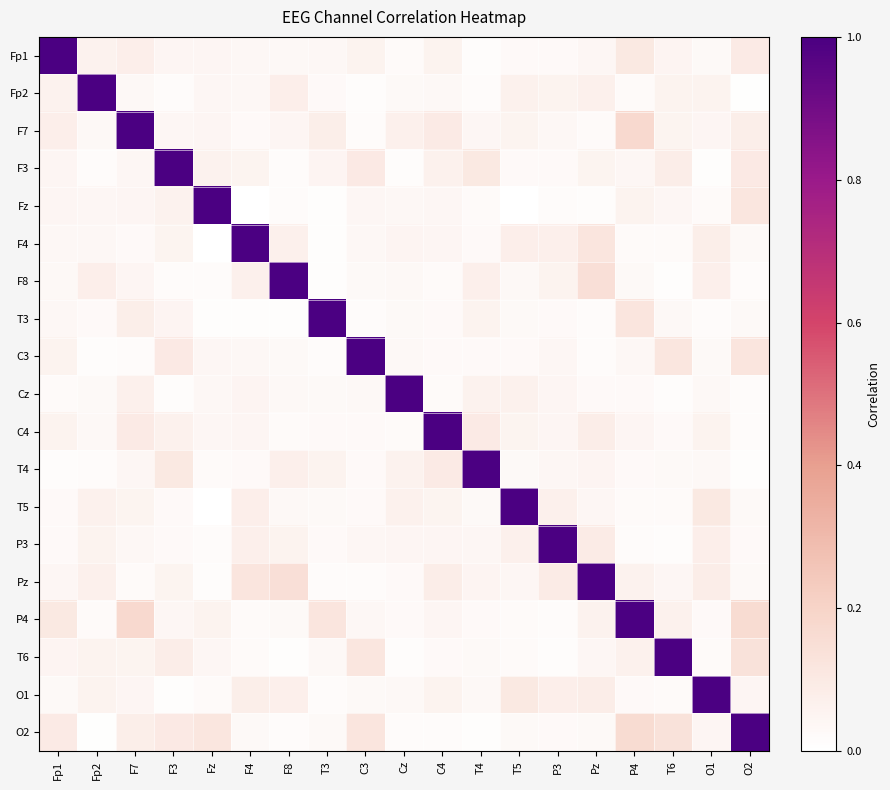

Reading left to right, what are all the values shown in this chart?

Fp1: Fp1=1.0	Fp2=0.1	F7=0.1	F3=0.0	Fz=0.0	F4=0.0	F8=0.0	T3=0.0	C3=0.1	Cz=0.0	C4=0.1	T4=0.0	T5=0.0	P3=0.0	Pz=0.0	P4=0.1	T6=0.0	O1=0.0	O2=0.1
Fp2: Fp1=0.1	Fp2=1.0	F7=0.0	F3=0.0	Fz=0.0	F4=0.0	F8=0.1	T3=0.0	C3=0.0	Cz=0.0	C4=0.0	T4=0.0	T5=0.1	P3=0.1	Pz=0.1	P4=0.0	T6=0.1	O1=0.1	O2=0.0
F7: Fp1=0.1	Fp2=0.0	F7=1.0	F3=0.0	Fz=0.0	F4=0.0	F8=0.0	T3=0.1	C3=0.0	Cz=0.1	C4=0.1	T4=0.0	T5=0.1	P3=0.0	Pz=0.0	P4=0.2	T6=0.1	O1=0.0	O2=0.1
F3: Fp1=0.0	Fp2=0.0	F7=0.0	F3=1.0	Fz=0.1	F4=0.1	F8=0.0	T3=0.0	C3=0.1	Cz=0.0	C4=0.1	T4=0.1	T5=0.0	P3=0.0	Pz=0.1	P4=0.0	T6=0.1	O1=0.0	O2=0.1
Fz: Fp1=0.0	Fp2=0.0	F7=0.0	F3=0.1	Fz=1.0	F4=0.0	F8=0.0	T3=0.0	C3=0.0	Cz=0.0	C4=0.0	T4=0.0	T5=0.0	P3=0.0	Pz=0.0	P4=0.1	T6=0.0	O1=0.0	O2=0.1
F4: Fp1=0.0	Fp2=0.0	F7=0.0	F3=0.1	Fz=0.0	F4=1.0	F8=0.1	T3=0.0	C3=0.0	Cz=0.0	C4=0.0	T4=0.0	T5=0.1	P3=0.1	Pz=0.1	P4=0.0	T6=0.0	O1=0.1	O2=0.0
F8: Fp1=0.0	Fp2=0.1	F7=0.0	F3=0.0	Fz=0.0	F4=0.1	F8=1.0	T3=0.0	C3=0.0	Cz=0.0	C4=0.0	T4=0.1	T5=0.0	P3=0.1	Pz=0.1	P4=0.0	T6=0.0	O1=0.1	O2=0.0
T3: Fp1=0.0	Fp2=0.0	F7=0.1	F3=0.0	Fz=0.0	F4=0.0	F8=0.0	T3=1.0	C3=0.0	Cz=0.0	C4=0.0	T4=0.1	T5=0.0	P3=0.0	Pz=0.0	P4=0.1	T6=0.0	O1=0.0	O2=0.0
C3: Fp1=0.1	Fp2=0.0	F7=0.0	F3=0.1	Fz=0.0	F4=0.0	F8=0.0	T3=0.0	C3=1.0	Cz=0.0	C4=0.0	T4=0.0	T5=0.0	P3=0.0	Pz=0.0	P4=0.0	T6=0.1	O1=0.0	O2=0.1
Cz: Fp1=0.0	Fp2=0.0	F7=0.1	F3=0.0	Fz=0.0	F4=0.0	F8=0.0	T3=0.0	C3=0.0	Cz=1.0	C4=0.0	T4=0.1	T5=0.1	P3=0.0	Pz=0.0	P4=0.0	T6=0.0	O1=0.0	O2=0.0
C4: Fp1=0.1	Fp2=0.0	F7=0.1	F3=0.1	Fz=0.0	F4=0.0	F8=0.0	T3=0.0	C3=0.0	Cz=0.0	C4=1.0	T4=0.1	T5=0.1	P3=0.0	Pz=0.1	P4=0.0	T6=0.0	O1=0.1	O2=0.0
T4: Fp1=0.0	Fp2=0.0	F7=0.0	F3=0.1	Fz=0.0	F4=0.0	F8=0.1	T3=0.1	C3=0.0	Cz=0.1	C4=0.1	T4=1.0	T5=0.0	P3=0.0	Pz=0.0	P4=0.0	T6=0.0	O1=0.0	O2=0.0
T5: Fp1=0.0	Fp2=0.1	F7=0.1	F3=0.0	Fz=0.0	F4=0.1	F8=0.0	T3=0.0	C3=0.0	Cz=0.1	C4=0.1	T4=0.0	T5=1.0	P3=0.1	Pz=0.0	P4=0.0	T6=0.0	O1=0.1	O2=0.0
P3: Fp1=0.0	Fp2=0.1	F7=0.0	F3=0.0	Fz=0.0	F4=0.1	F8=0.1	T3=0.0	C3=0.0	Cz=0.0	C4=0.0	T4=0.0	T5=0.1	P3=1.0	Pz=0.1	P4=0.0	T6=0.0	O1=0.1	O2=0.0
Pz: Fp1=0.0	Fp2=0.1	F7=0.0	F3=0.1	Fz=0.0	F4=0.1	F8=0.1	T3=0.0	C3=0.0	Cz=0.0	C4=0.1	T4=0.0	T5=0.0	P3=0.1	Pz=1.0	P4=0.1	T6=0.0	O1=0.1	O2=0.0
P4: Fp1=0.1	Fp2=0.0	F7=0.2	F3=0.0	Fz=0.1	F4=0.0	F8=0.0	T3=0.1	C3=0.0	Cz=0.0	C4=0.0	T4=0.0	T5=0.0	P3=0.0	Pz=0.1	P4=1.0	T6=0.1	O1=0.0	O2=0.2
T6: Fp1=0.0	Fp2=0.1	F7=0.1	F3=0.1	Fz=0.0	F4=0.0	F8=0.0	T3=0.0	C3=0.1	Cz=0.0	C4=0.0	T4=0.0	T5=0.0	P3=0.0	Pz=0.0	P4=0.1	T6=1.0	O1=0.0	O2=0.1
O1: Fp1=0.0	Fp2=0.1	F7=0.0	F3=0.0	Fz=0.0	F4=0.1	F8=0.1	T3=0.0	C3=0.0	Cz=0.0	C4=0.1	T4=0.0	T5=0.1	P3=0.1	Pz=0.1	P4=0.0	T6=0.0	O1=1.0	O2=0.0
O2: Fp1=0.1	Fp2=0.0	F7=0.1	F3=0.1	Fz=0.1	F4=0.0	F8=0.0	T3=0.0	C3=0.1	Cz=0.0	C4=0.0	T4=0.0	T5=0.0	P3=0.0	Pz=0.0	P4=0.2	T6=0.1	O1=0.0	O2=1.0